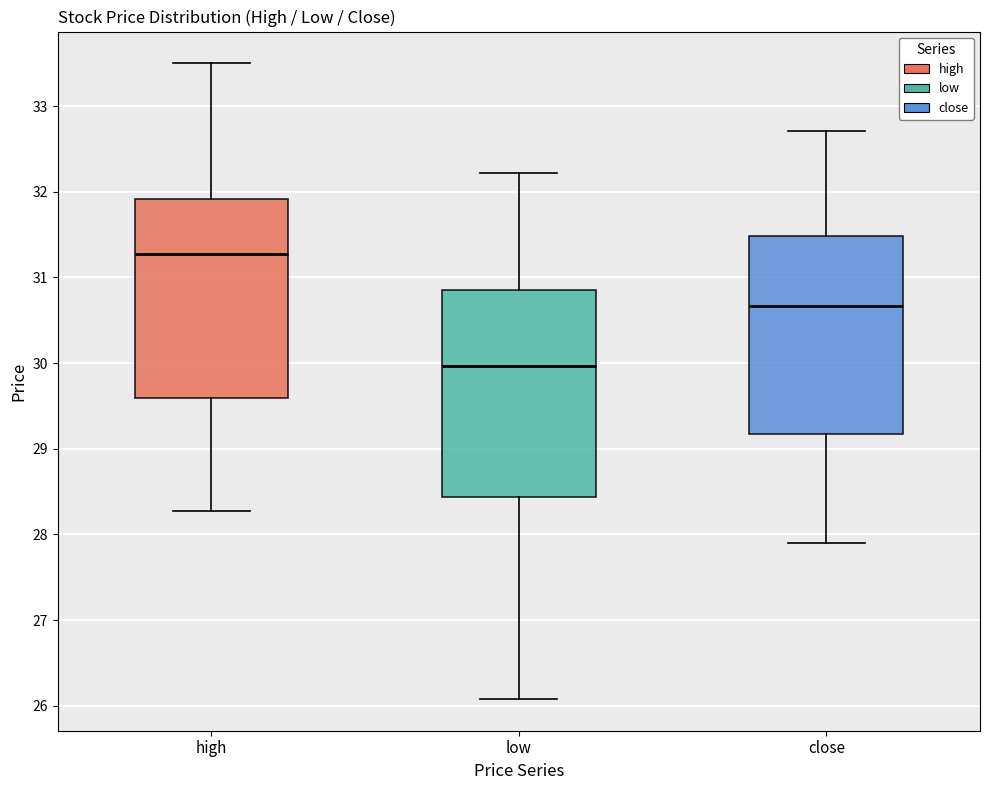

Which box's median line is the lowest?

low